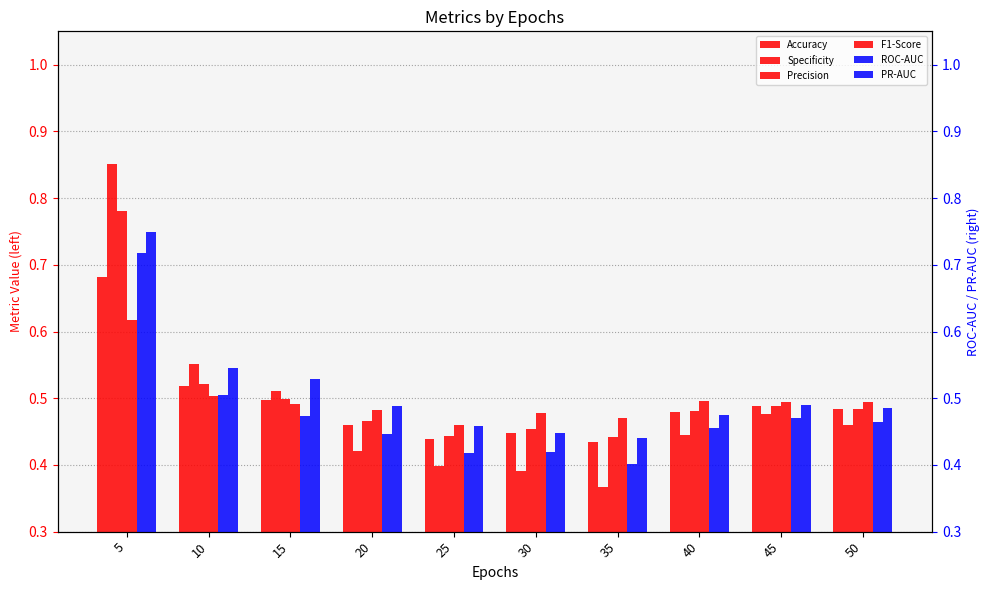

At which label does Specificity reach its peak?

5